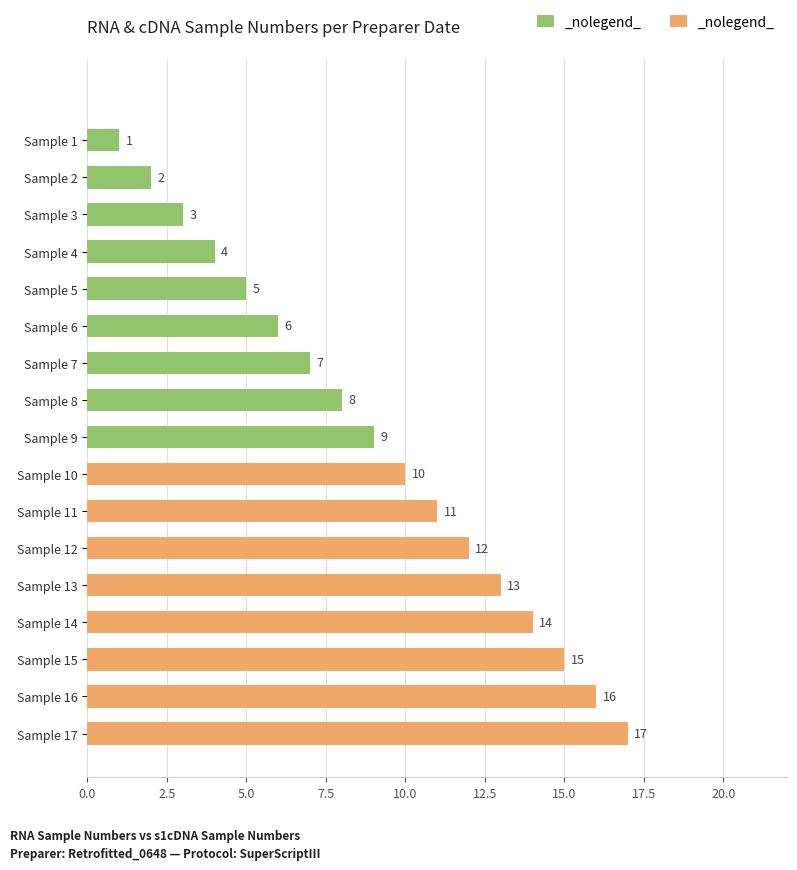

What is the average value?

9